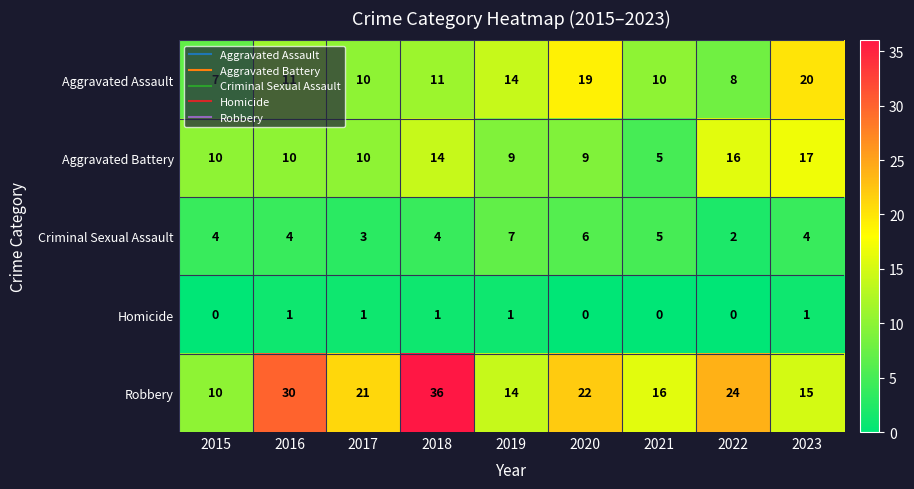

What is the difference between the second highest and second lowest values in the Aggravated Assault series?

11